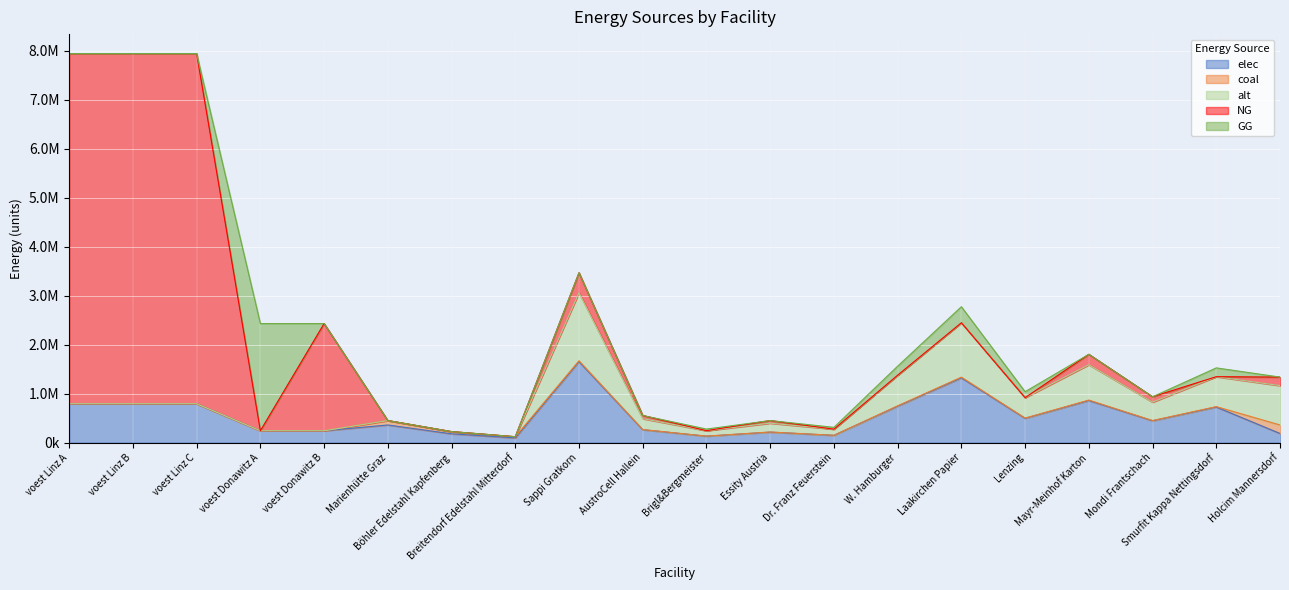

Where is coal nearest to the value 86955?

Marienhütte Graz